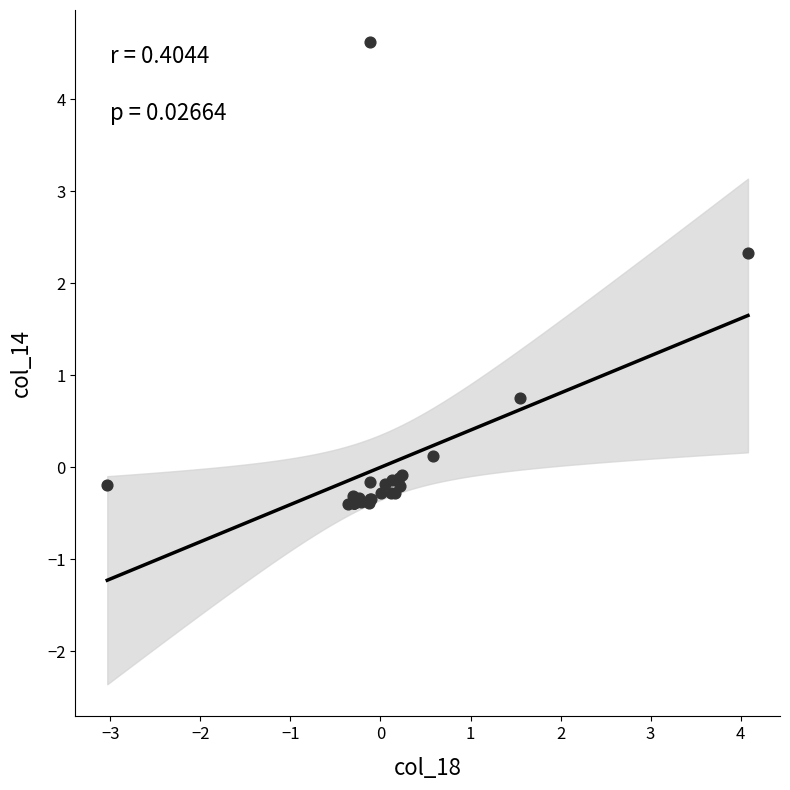

What Y value in the scatter plot is closest to 2?

2.3